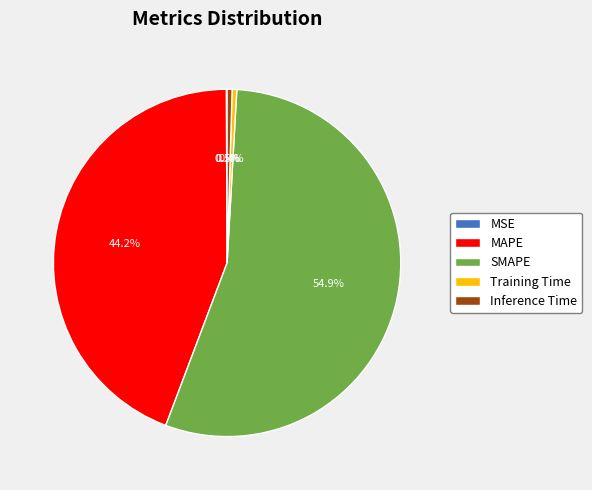

Does SMAPE account for over 50% of the chart?

Yes